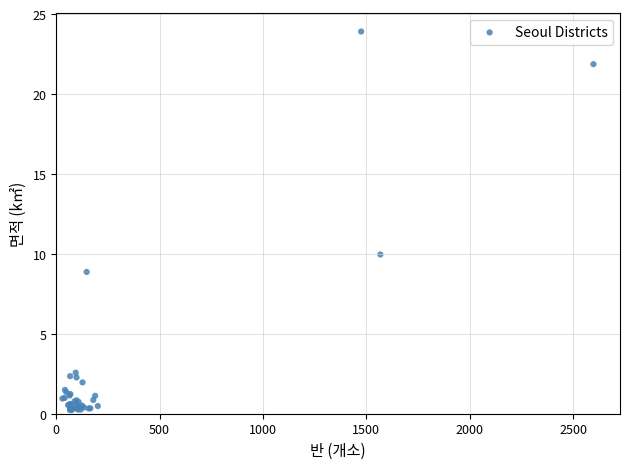

What Y value in the scatter plot is closest to 12?

10.0